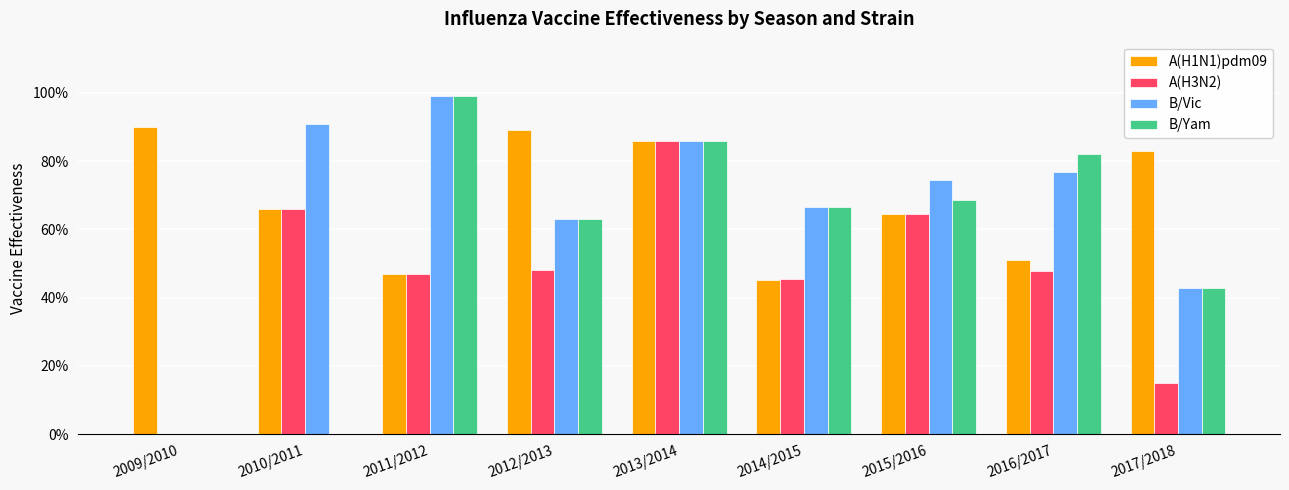

Reading left to right, what are all the values shown in this chart?

A(H1N1)pdm09: 0.9	0.7	0.5	0.9	0.9	0.5	0.6	0.5	0.8
A(H3N2): 0.0	0.7	0.5	0.5	0.9	0.5	0.6	0.5	0.1
B/Vic: 0.0	0.9	1.0	0.6	0.9	0.7	0.7	0.8	0.4
B/Yam: 0.0	0.0	1.0	0.6	0.9	0.7	0.7	0.8	0.4